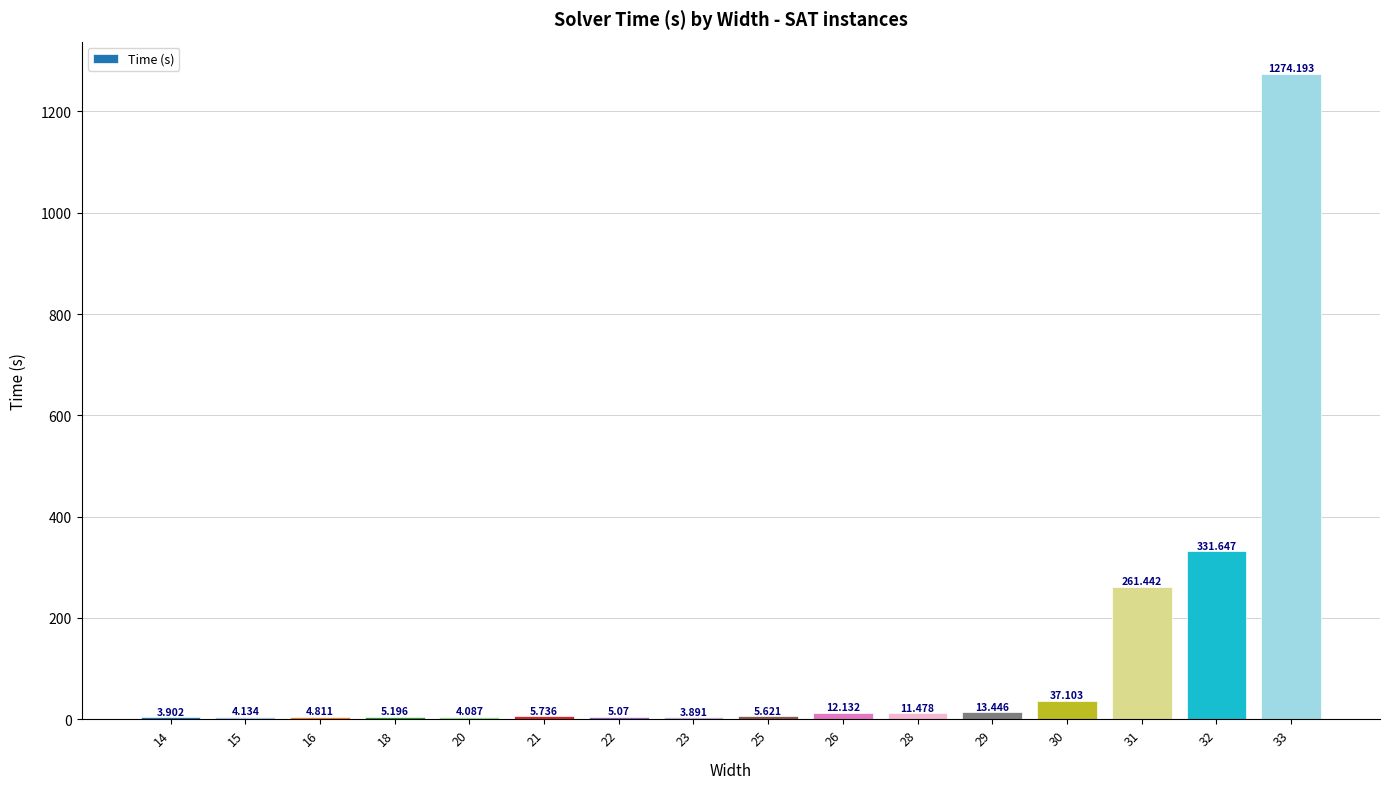

Is it true that the value at 30 is 37.1?

True